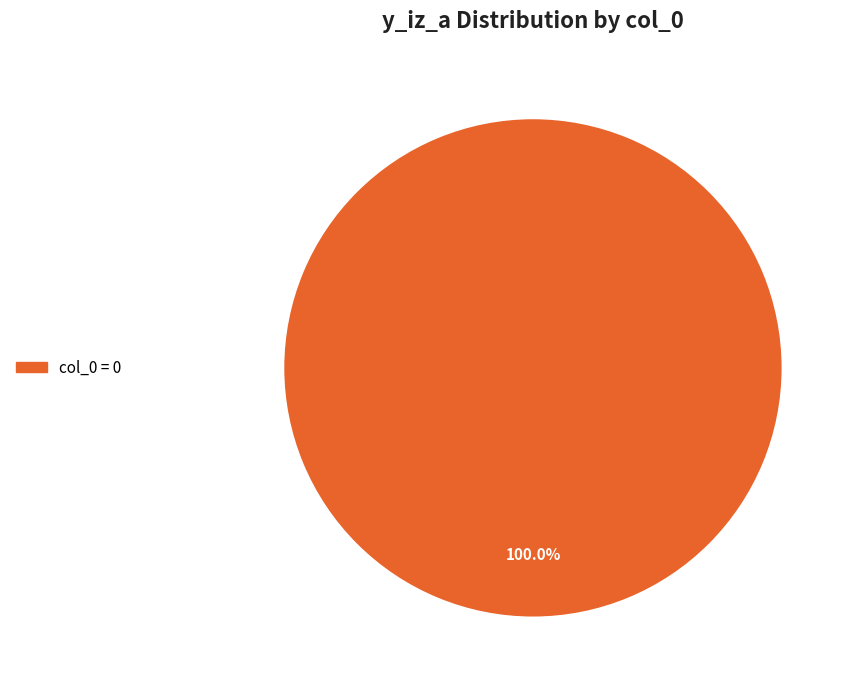

Does any single category account for the majority?

Yes